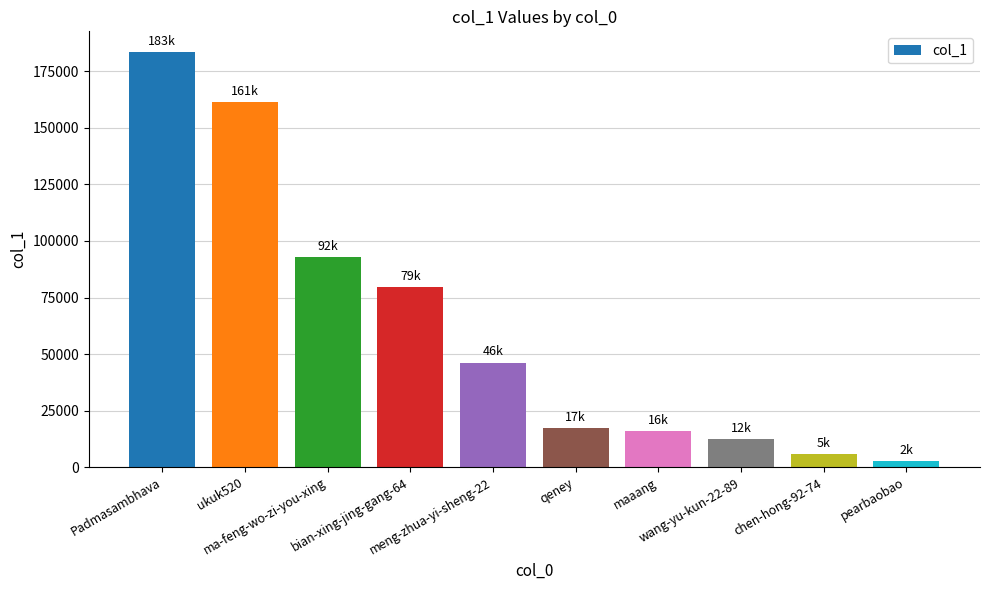

How many values are below 46236?

5